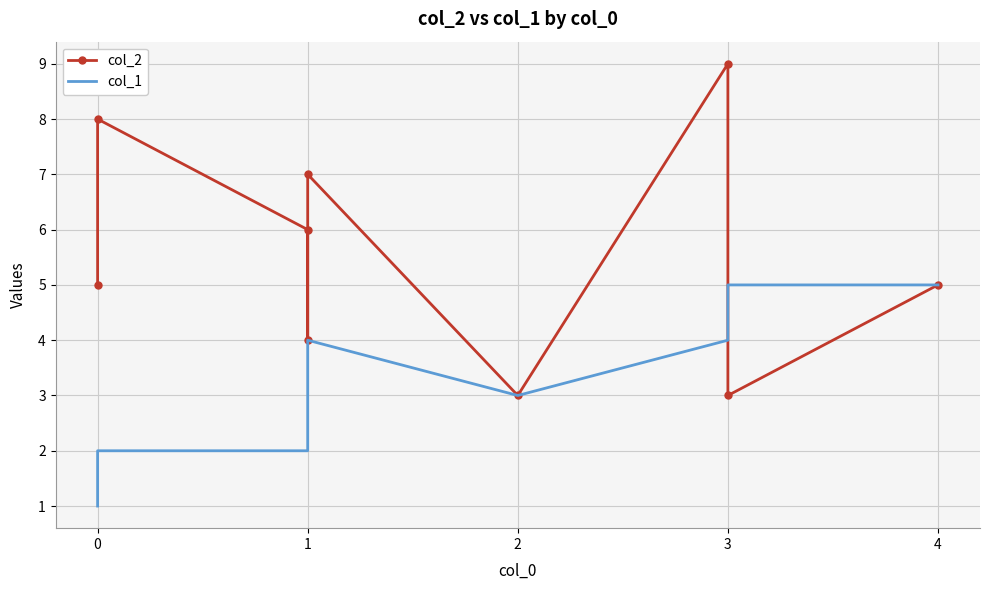

How many distinct data groups are displayed?

2